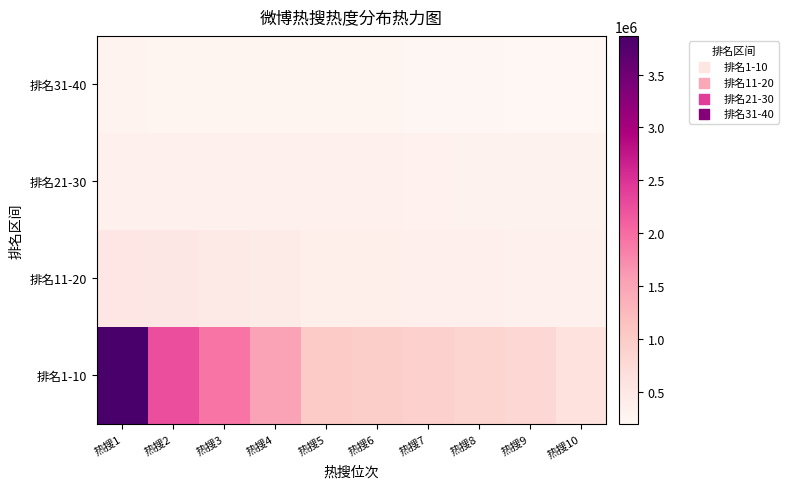

Which label corresponds to the largest value in the chart?

热搜1